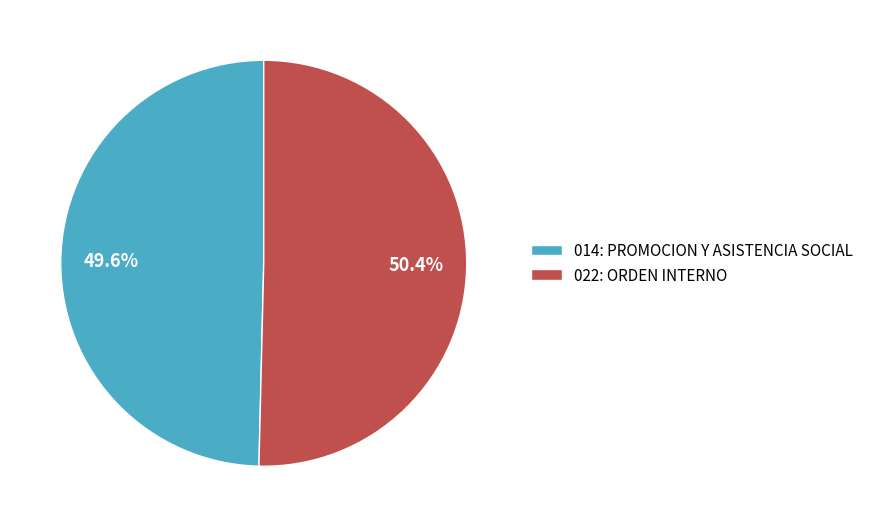

The 022: ORDEN INTERNO slice represents 44% of the pie. True or false?

False